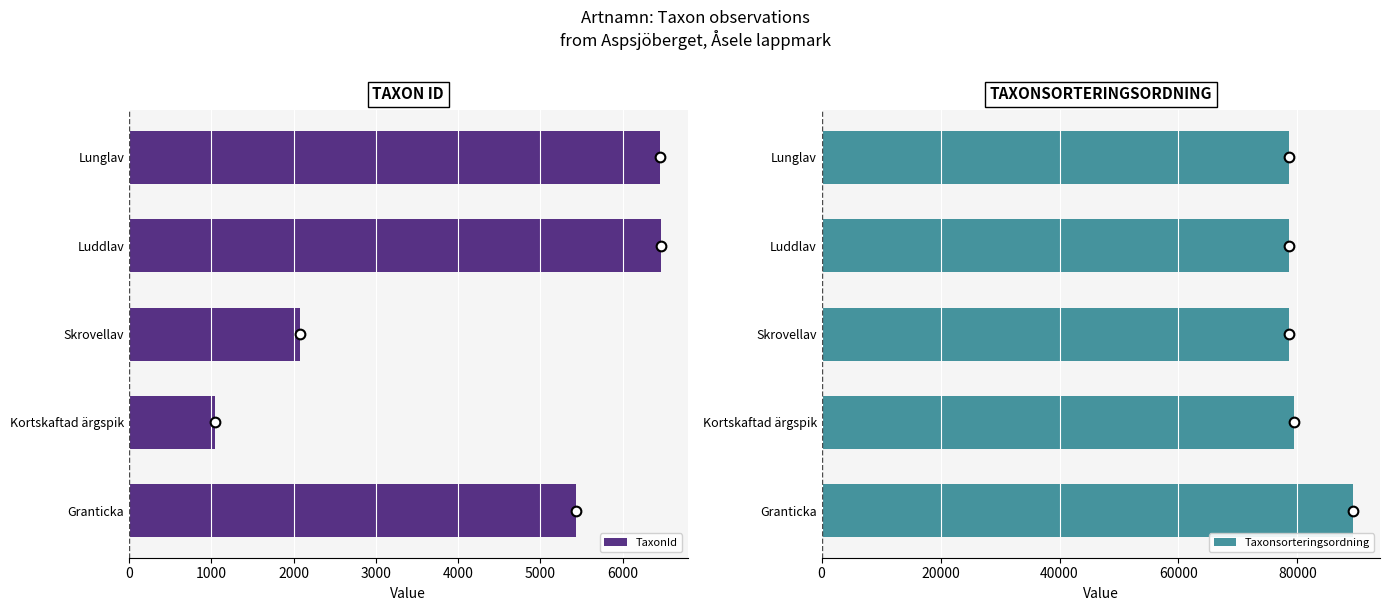

What is the minimum value for TaxonId?

1049